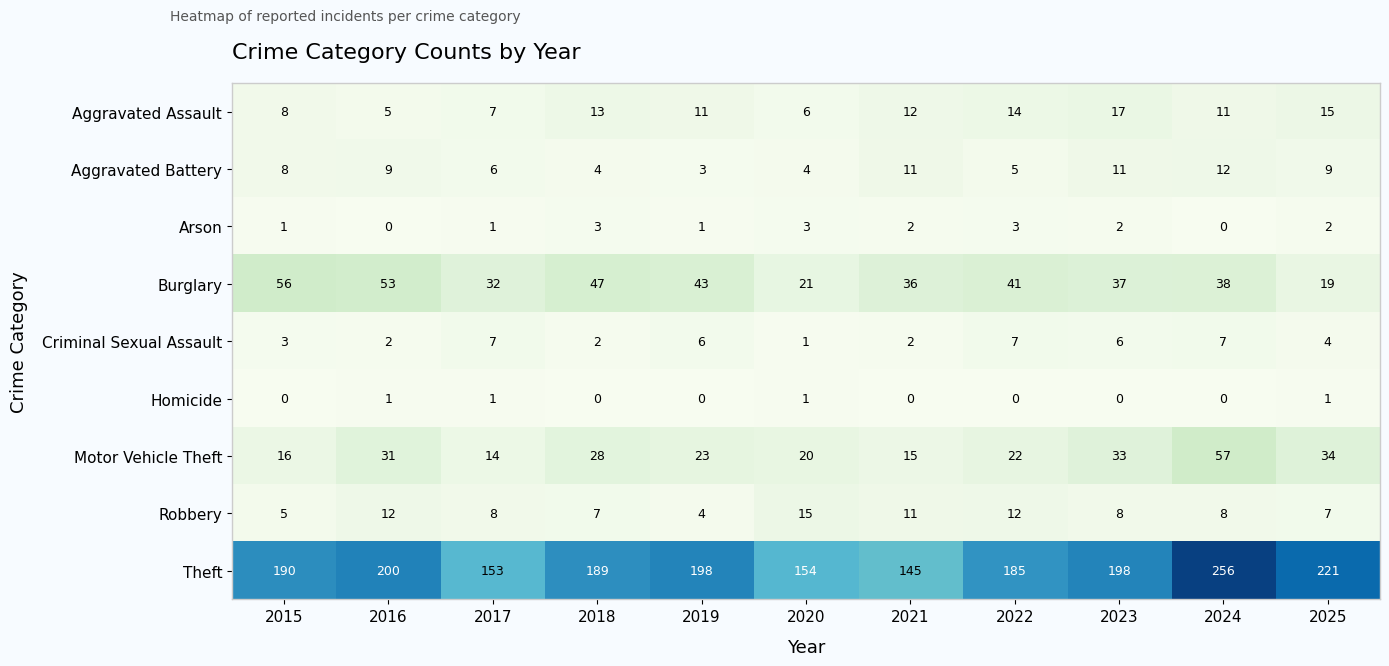

What is the spread (max minus min) of values at 2016?

200